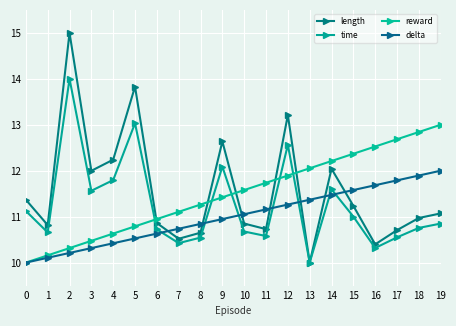

Which series ends up on top after the final intersection of length and delta?

delta